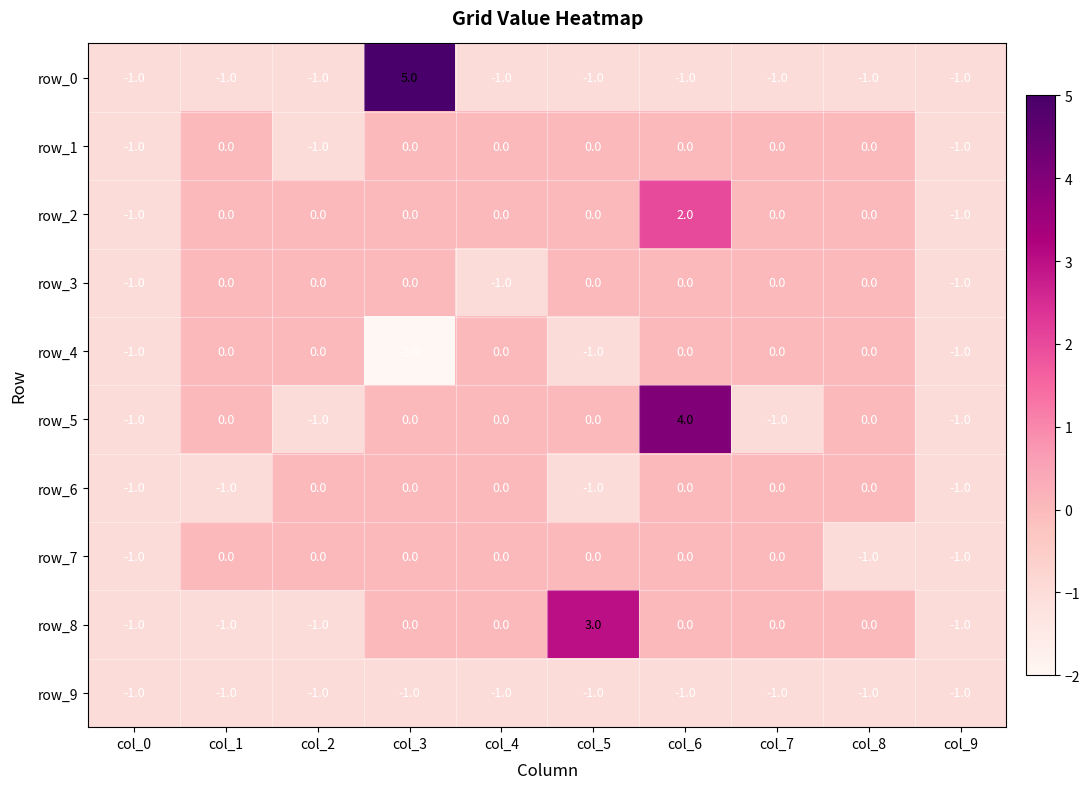

How many data points does each series have?

10